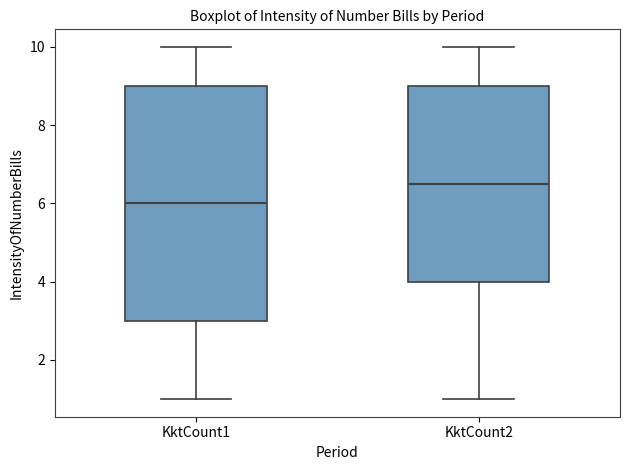

Which box is the tallest, from its lower edge to its upper edge?

KktCount1